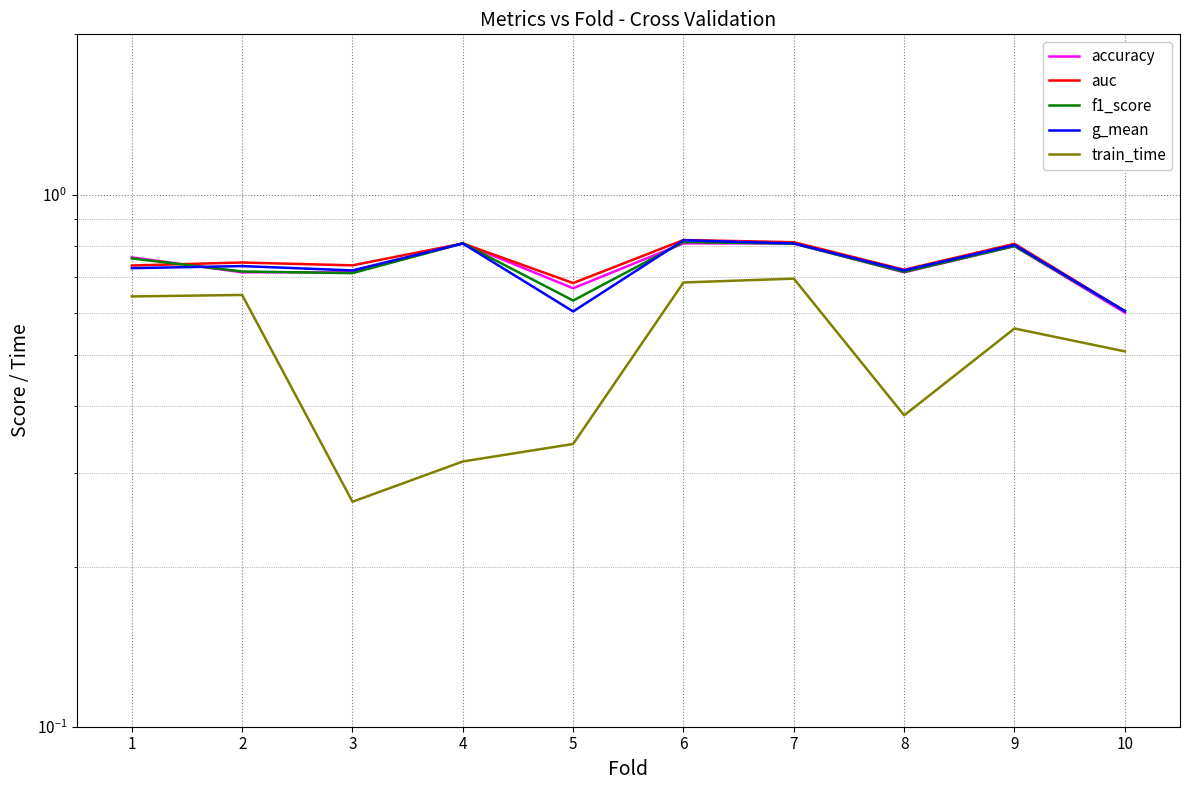

Where is g_mean nearest to the value 0?

5